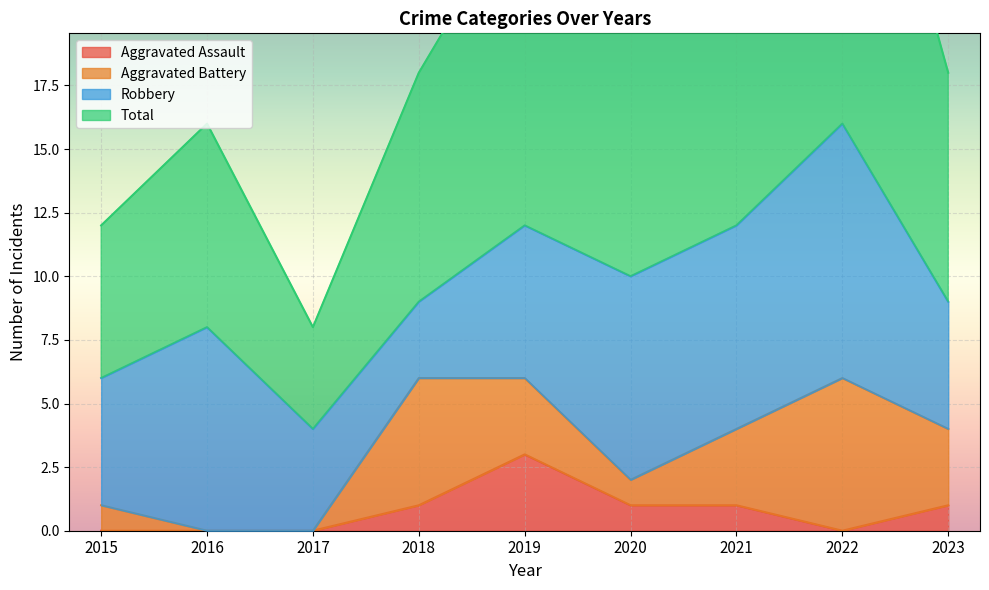

At how many categories does at least one series exceed 31?

1